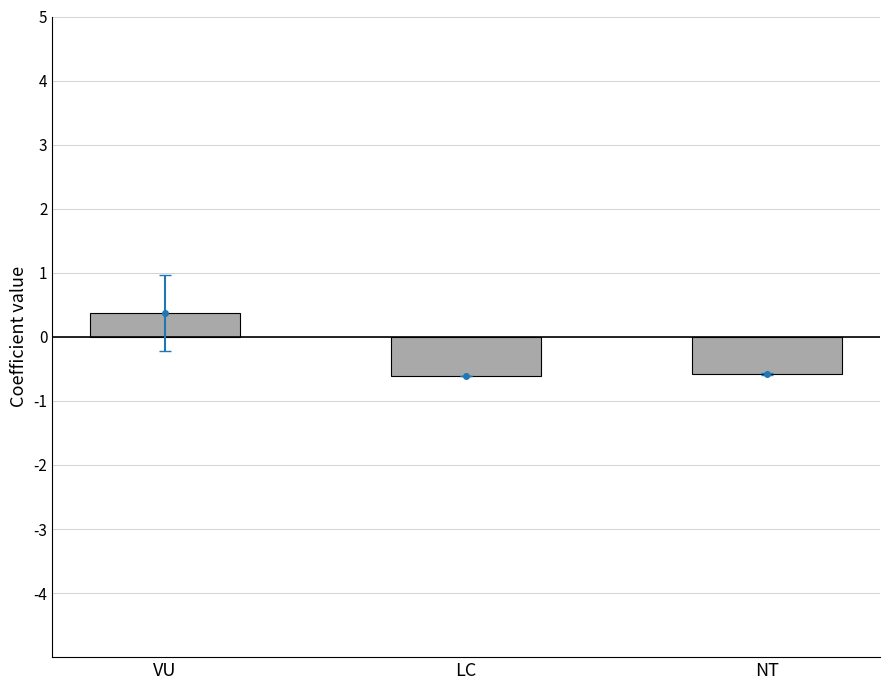

How many bars are there in total?

3